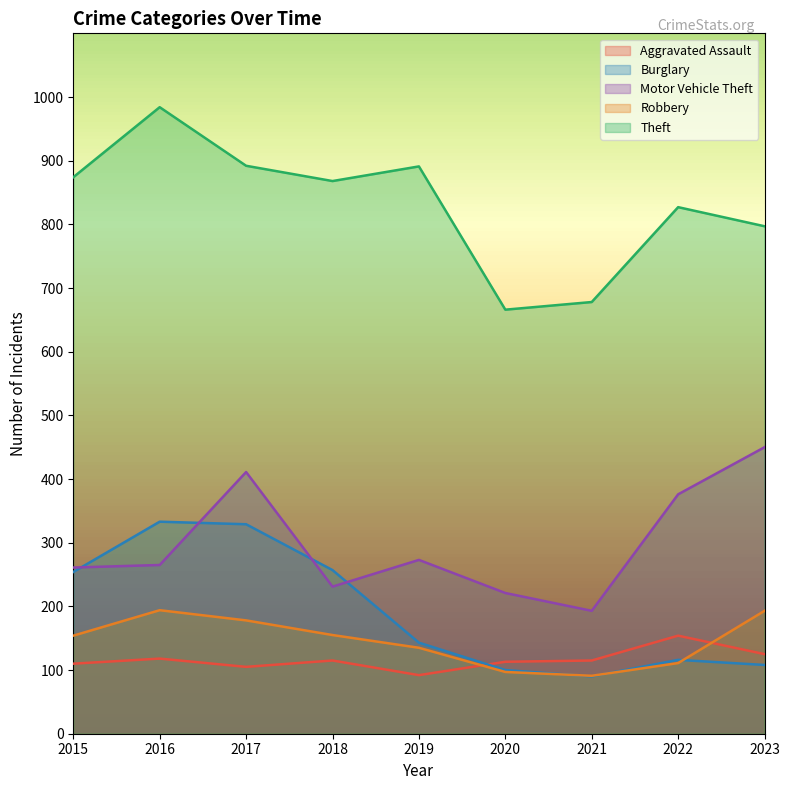

What is the smallest value displayed?

90